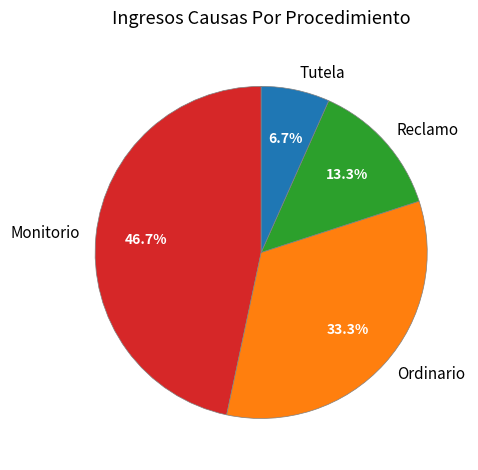

How many segments does this pie chart have?

4